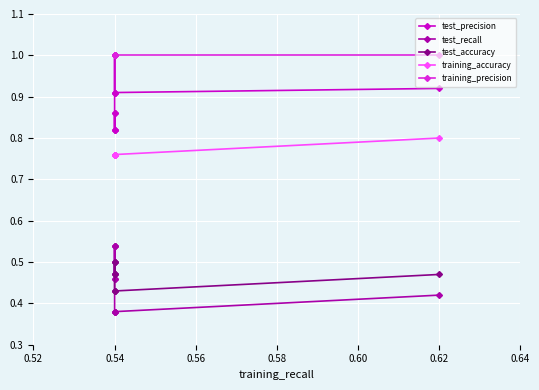

What is the value of the test_recall point at the 8th from the left?

0.4